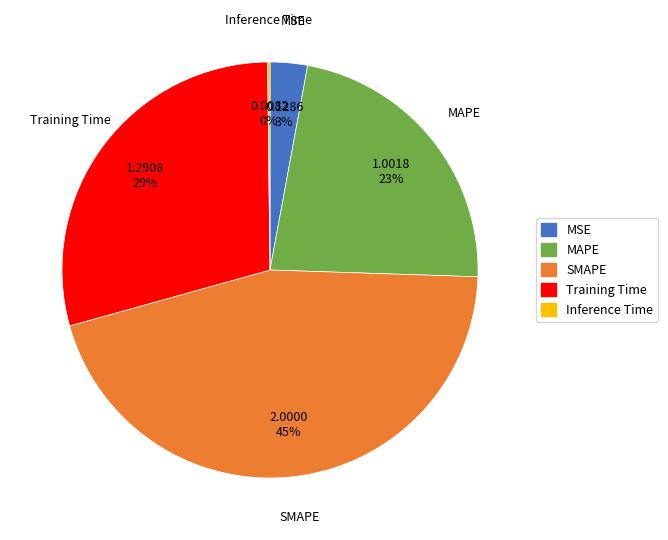

Which slice is the largest?

SMAPE